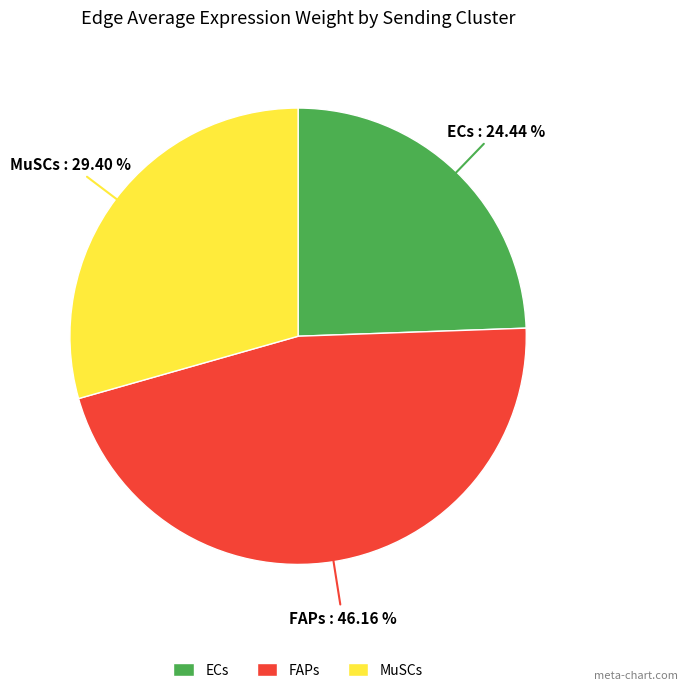

Which has a higher value, ECs or MuSCs?

MuSCs